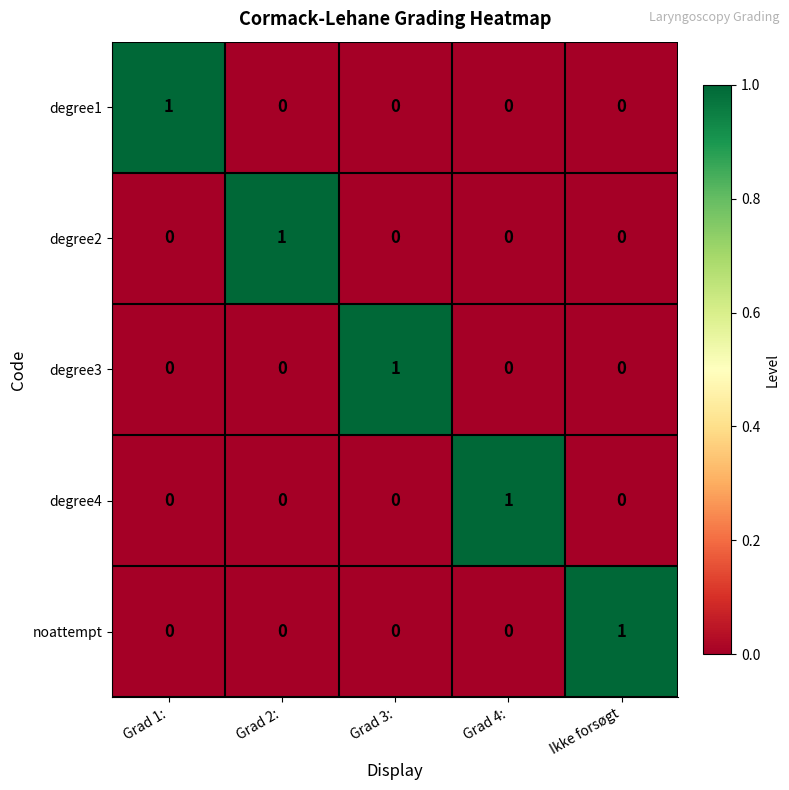

Is it true that degree2 equals 1 at Grad 2:?

True